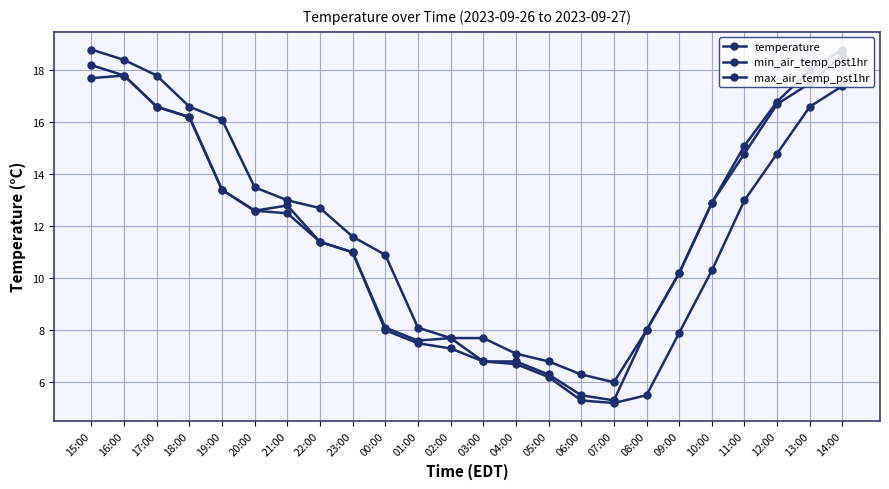

True or false: min_air_temp_pst1hr and temperature intersect in this chart.

False